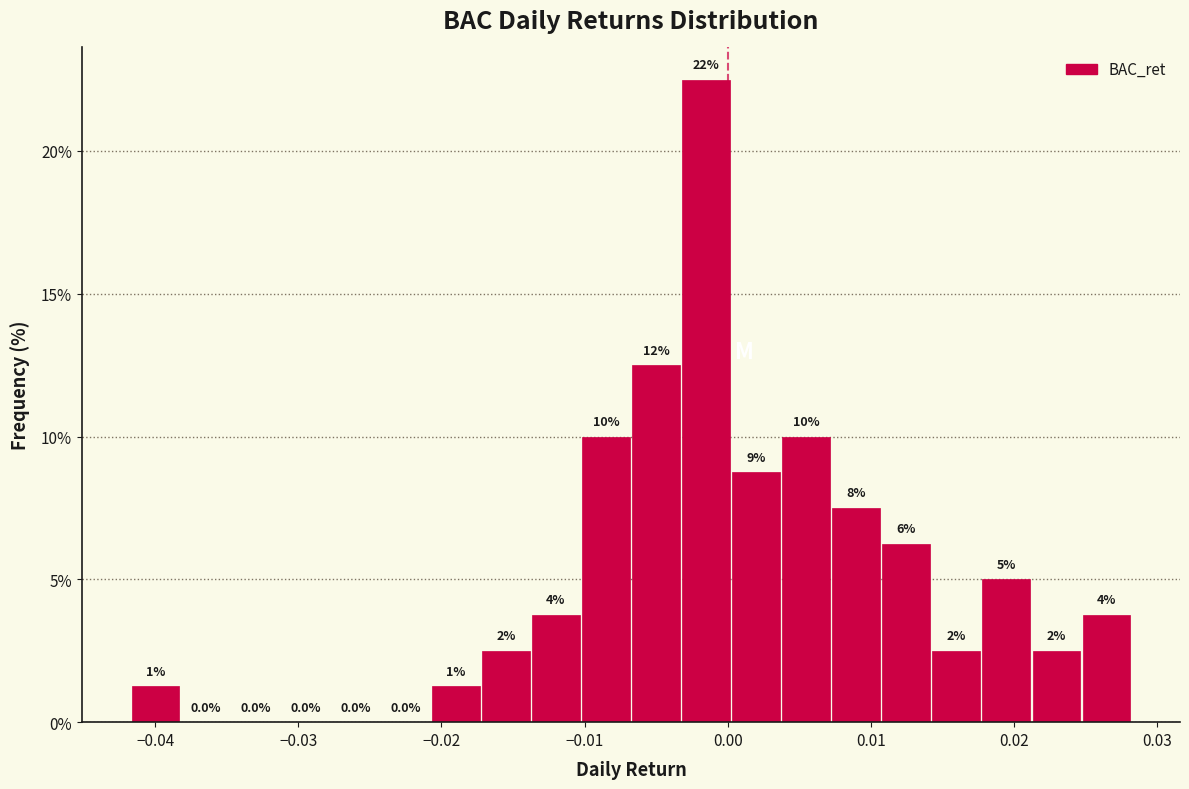

Around what value on the x-axis is the tallest bar? Give the approximate position of its centre, as read against the axis.

-0.002